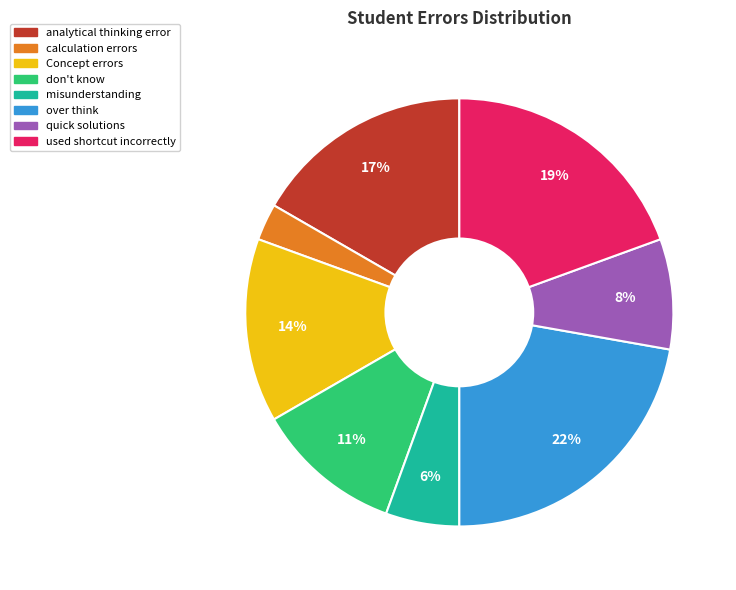

Is there a majority slice in this chart?

No